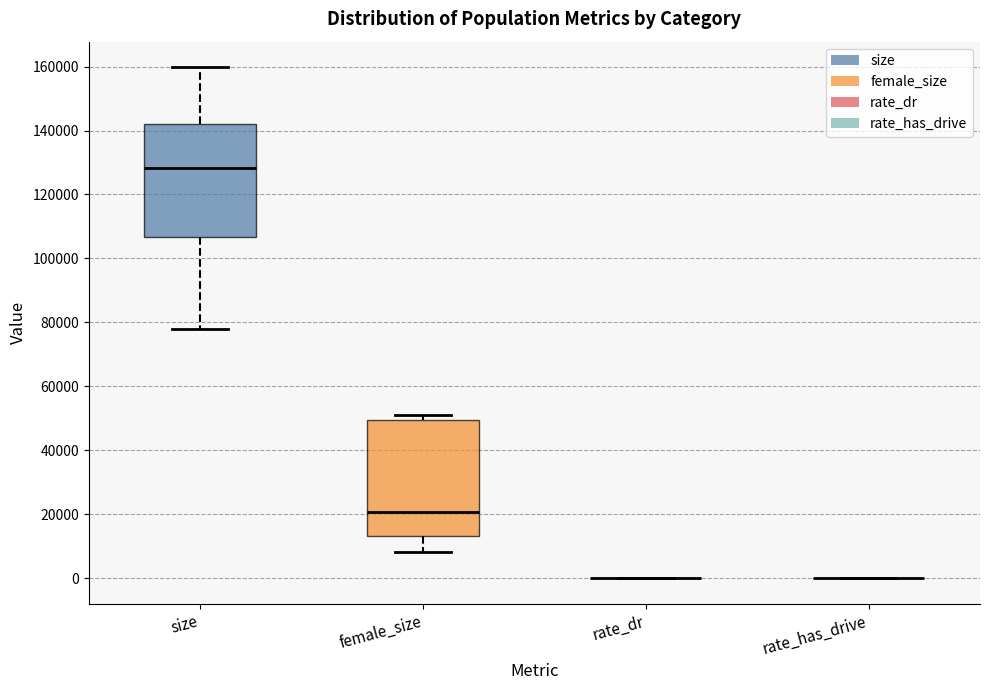

Where does the lower whisker of the box for size end on the y-axis? The values are not printed on the chart, so give them approximately, as read against the axis.

78000